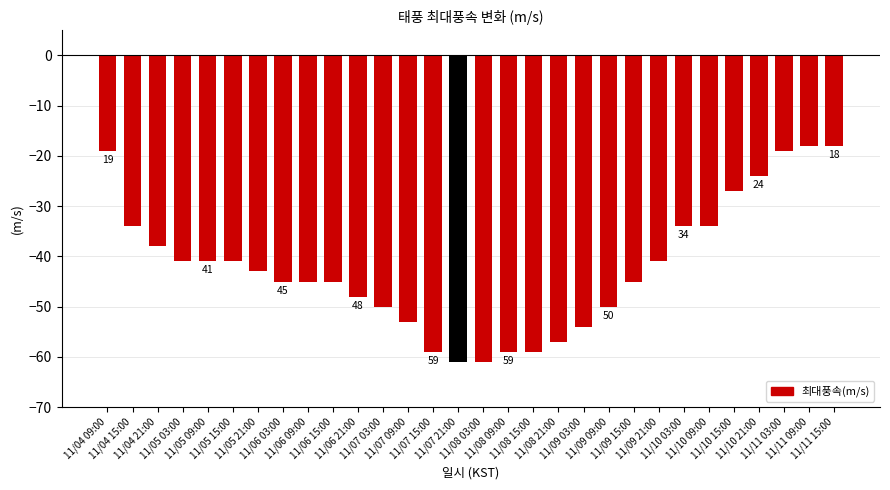

What is the maximum value shown in the chart?

-18